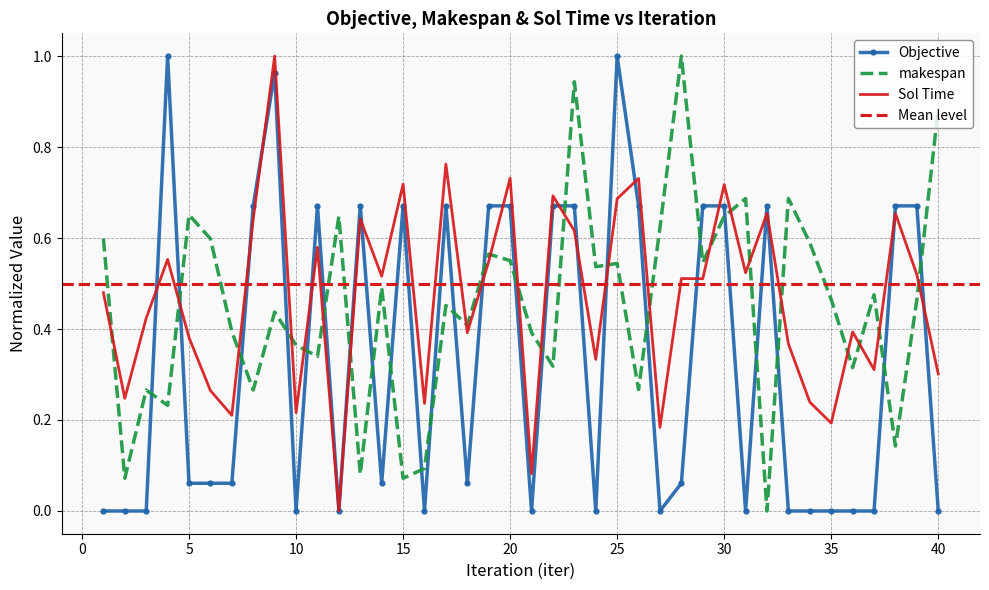

What is the difference between the maximum and second lowest values in the Sol Time series?

0.9